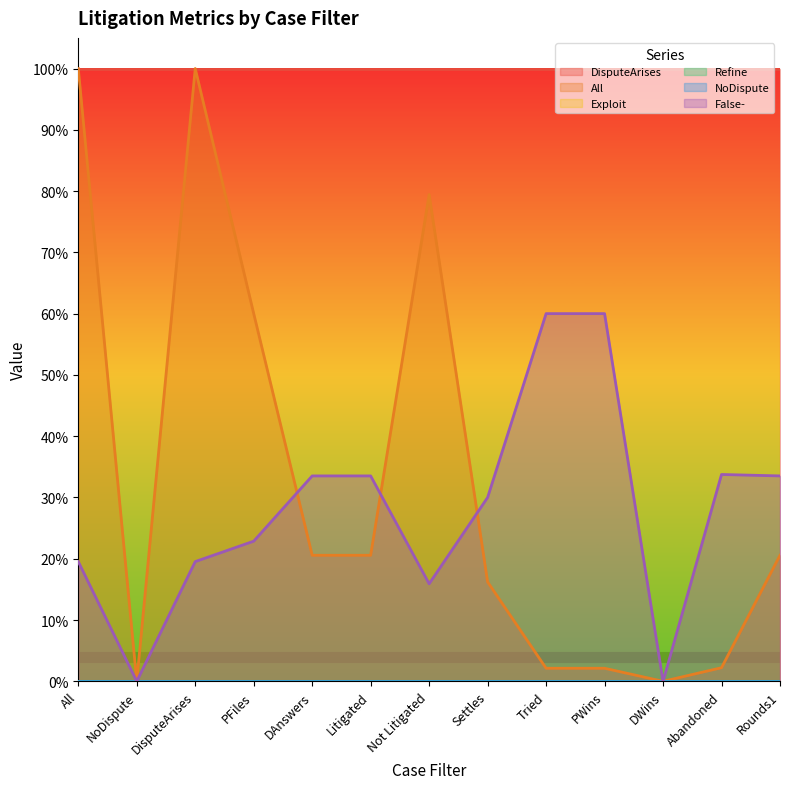

At which label is DisputeArises closest to 1?

All